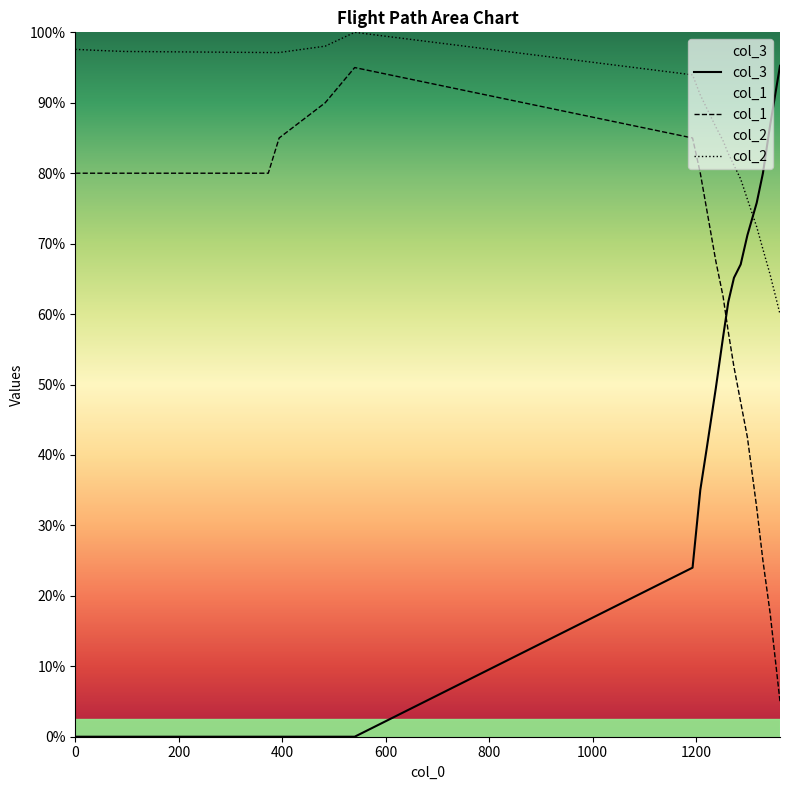

How many data points in col_3 are less than 990?

10